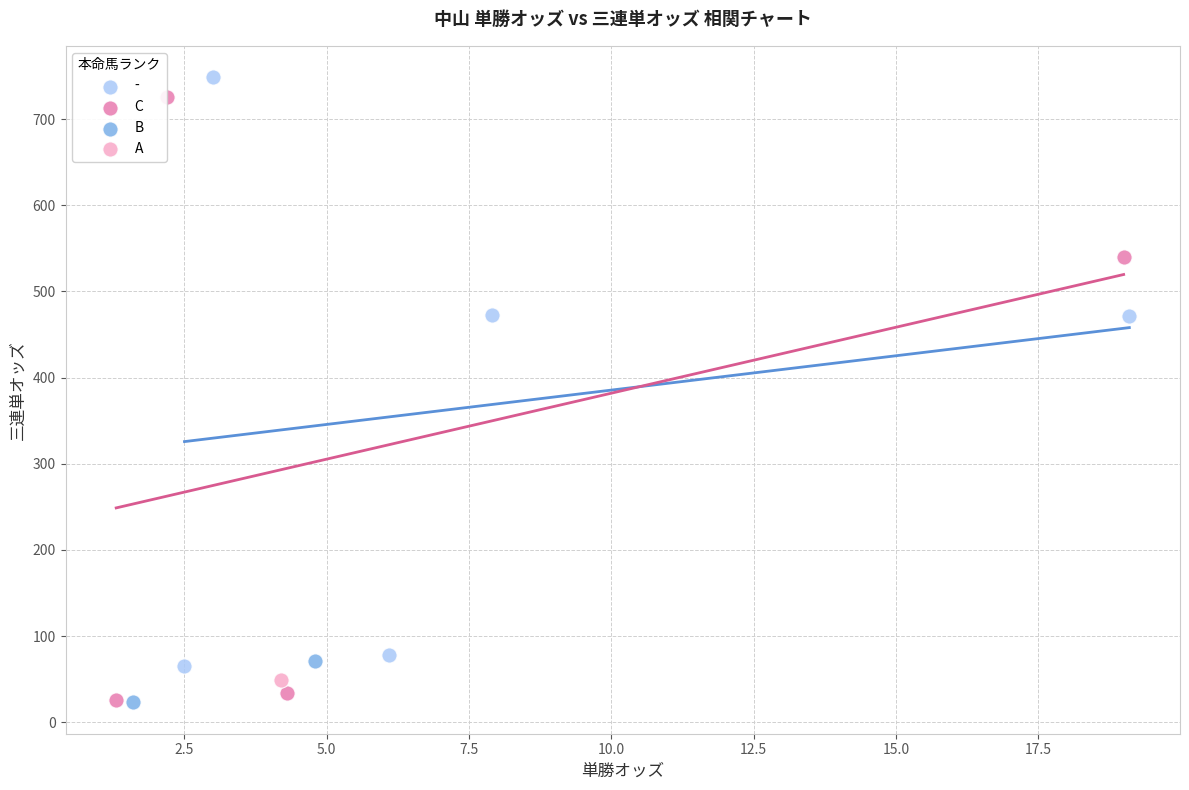

What are all the series names shown in the legend?

-, C, B, A